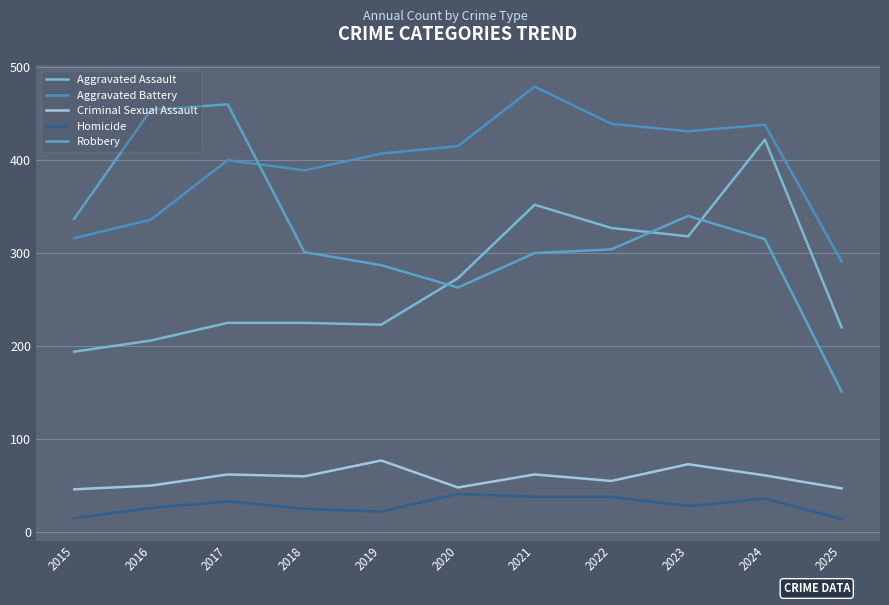

At which category does Aggravated Battery reach its first local peak?

2017